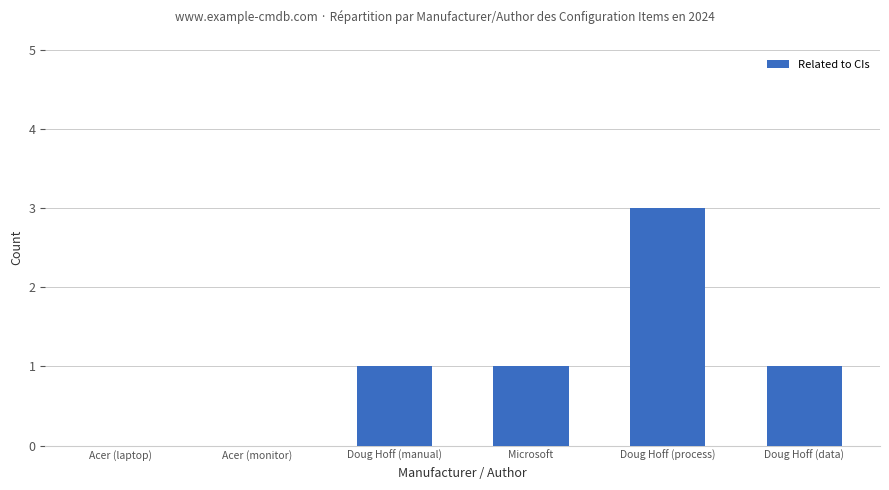

Is it true that the value at Acer (monitor) is 2?

False